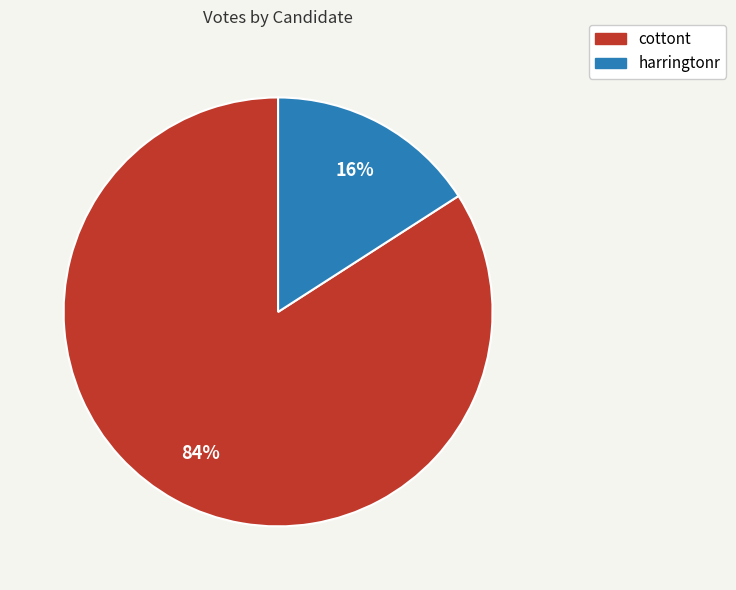

How many slices are in this pie chart?

2